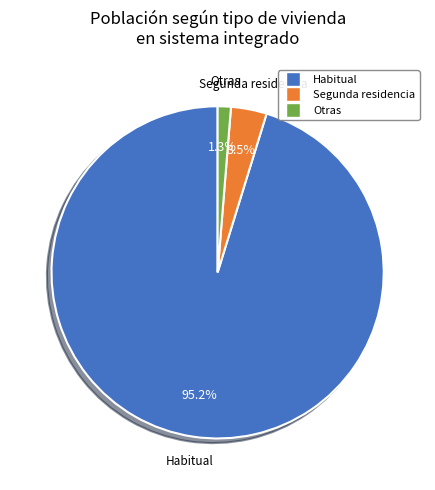

Is there a majority slice in this chart?

Yes